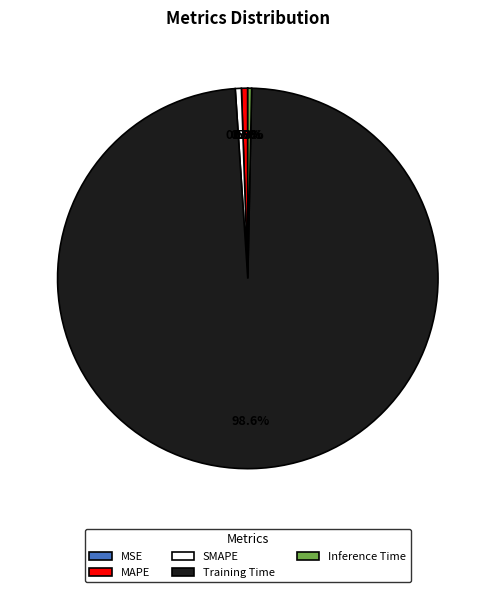

What percentage is NOT represented by MAPE?

99.5%